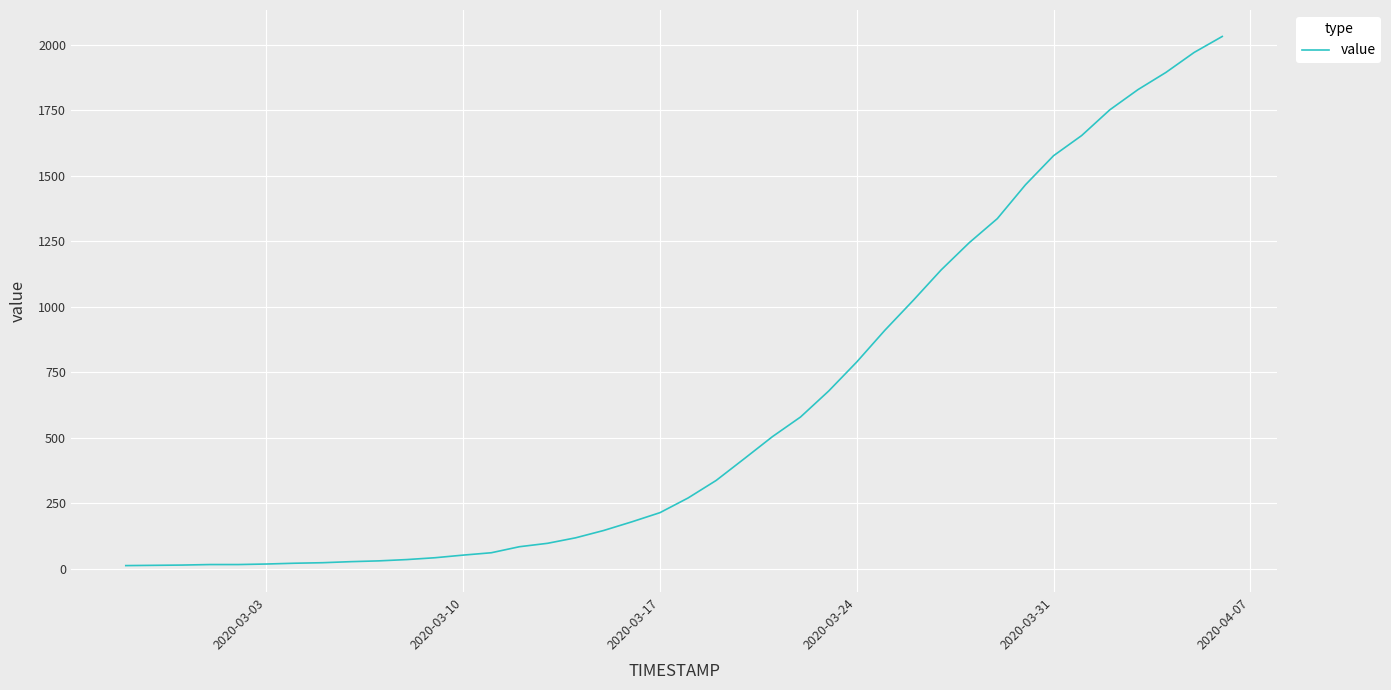

What is the difference between the maximum and second lowest values?

2018